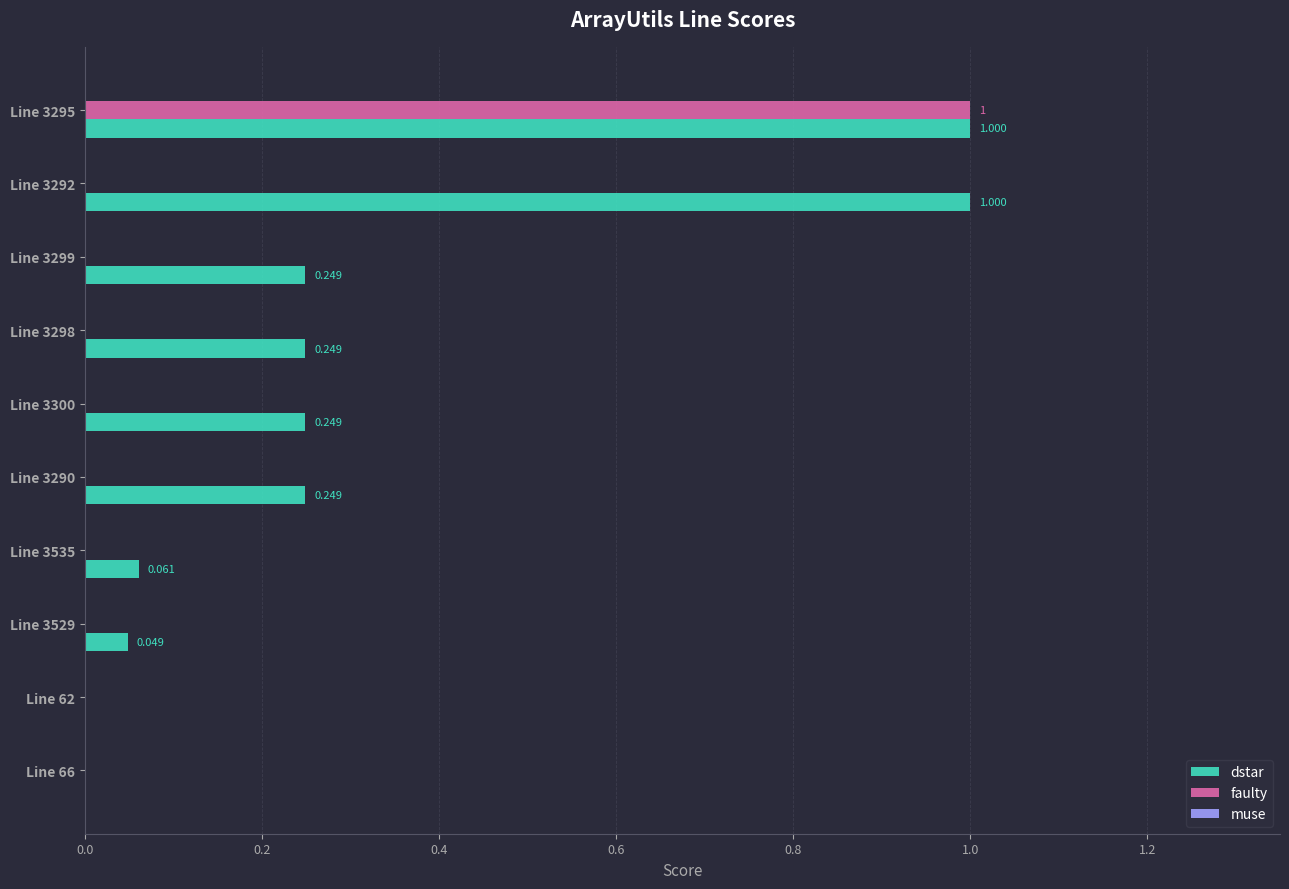

Which series has the largest total across all categories?

dstar